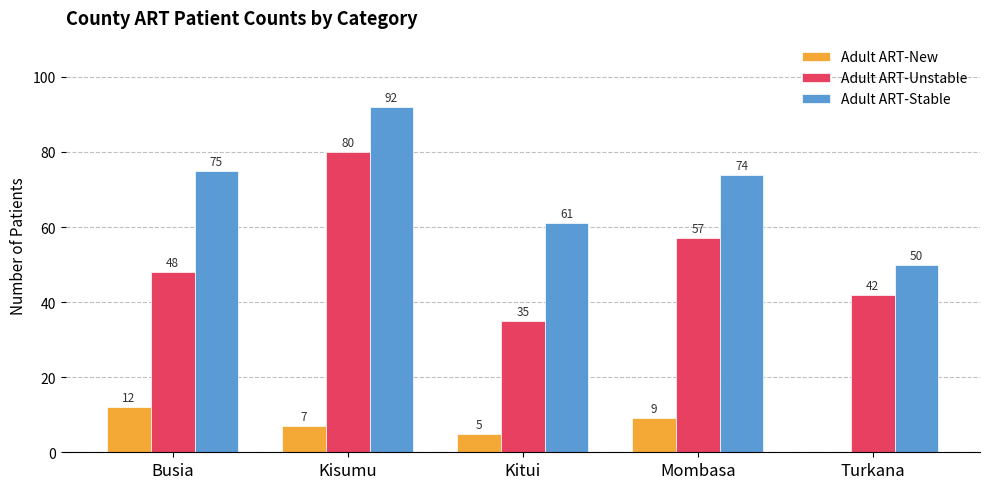

Where does the Adult ART-New series first go above 7?

Busia